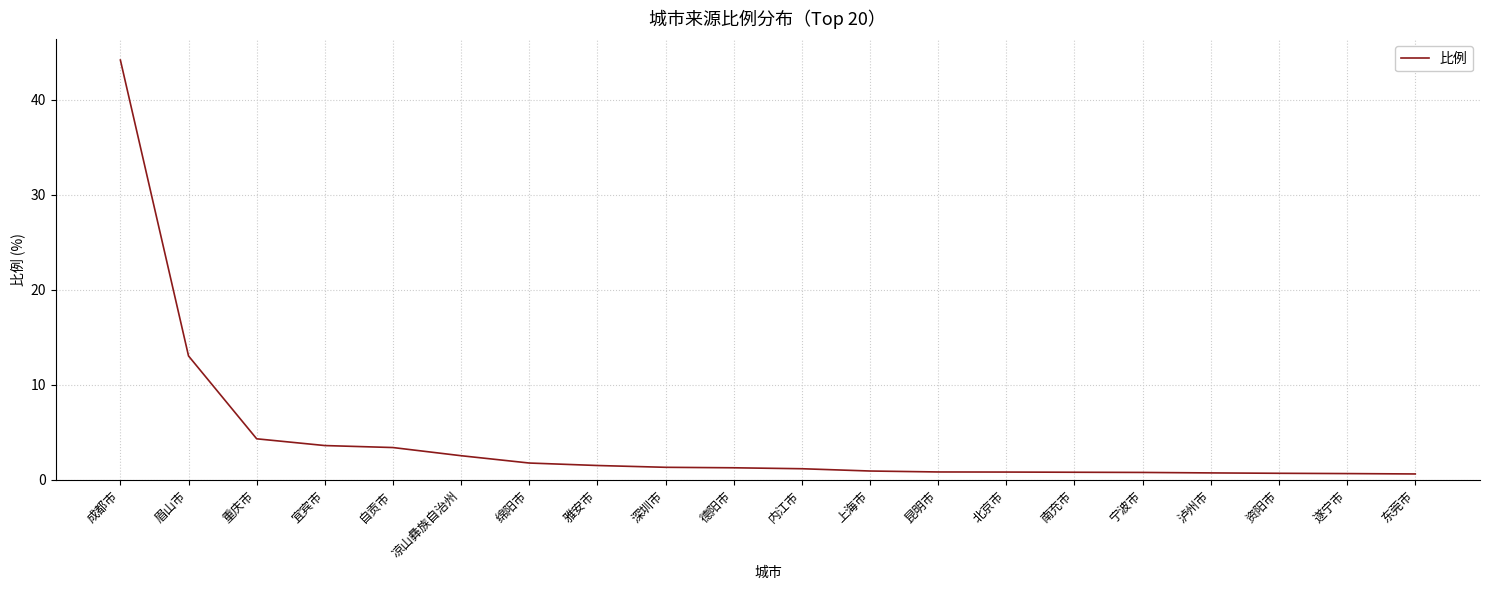

What position from the left is 雅安市?

8